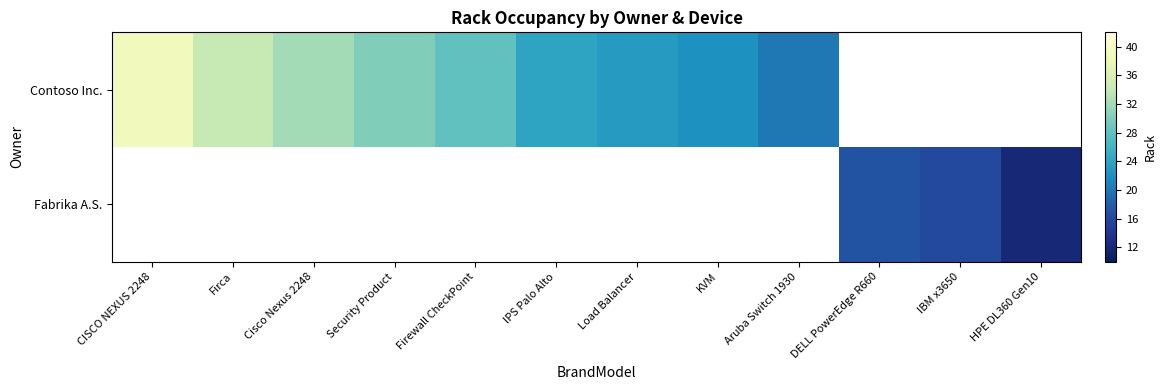

What is the minimum value shown in the chart?

12.0